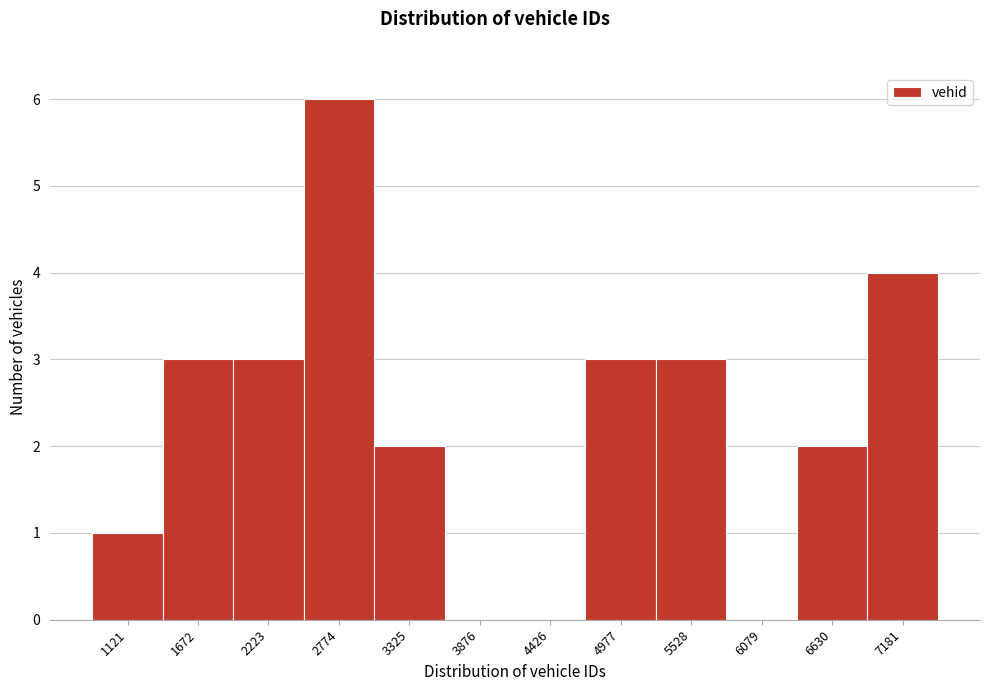

Reading left to right, what are all the values shown in this chart?

1121=1	1672=3	2223=3	2774=6	3325=2	3876=0	4426=0	4977=3	5528=3	6079=0	6630=2	7181=4